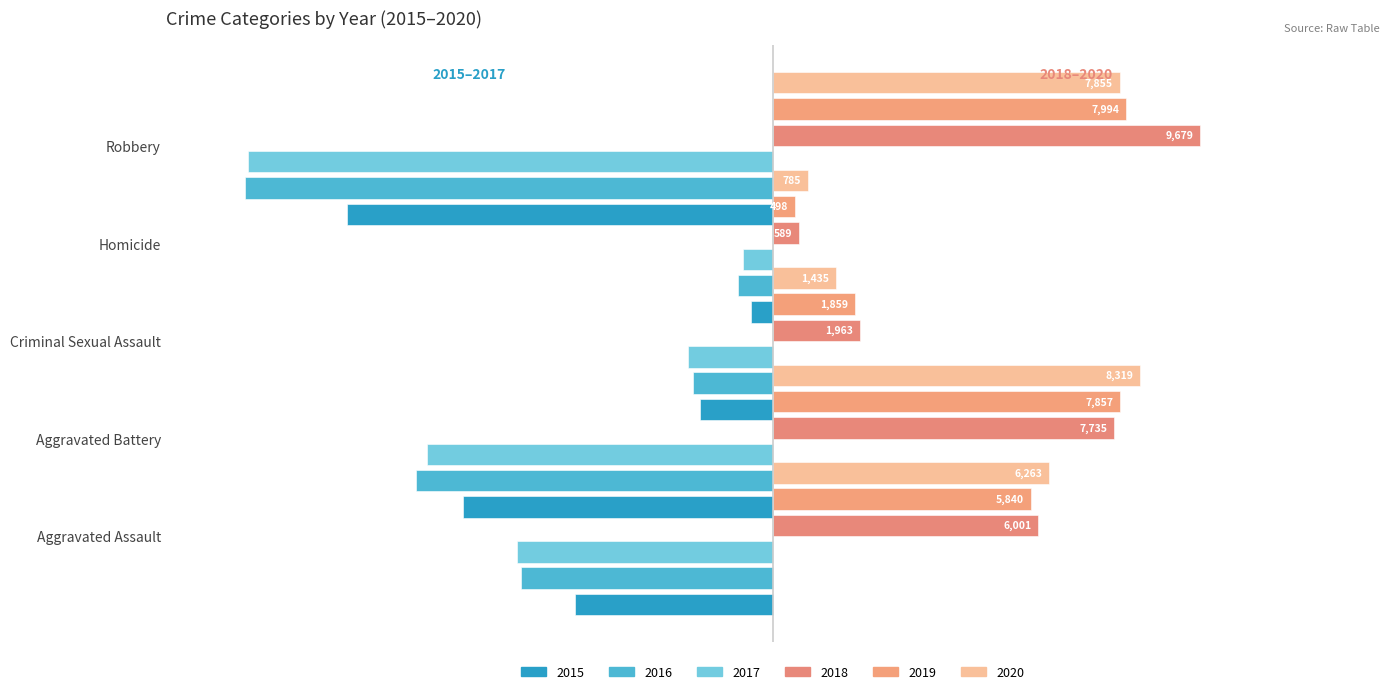

Rank the series at Criminal Sexual Assault from highest to lowest value.

2018, 2019, 2020, 2015, 2016, 2017